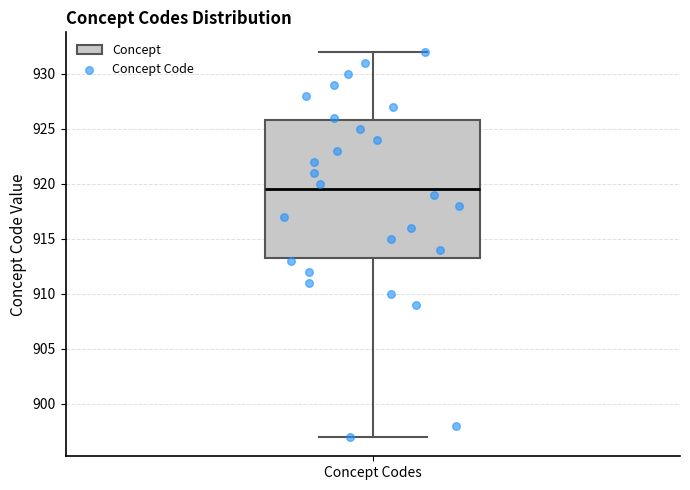

Where does the lower whisker of the box for Concept Codes end on the y-axis? The values are not printed on the chart, so give them approximately, as read against the axis.

897.0